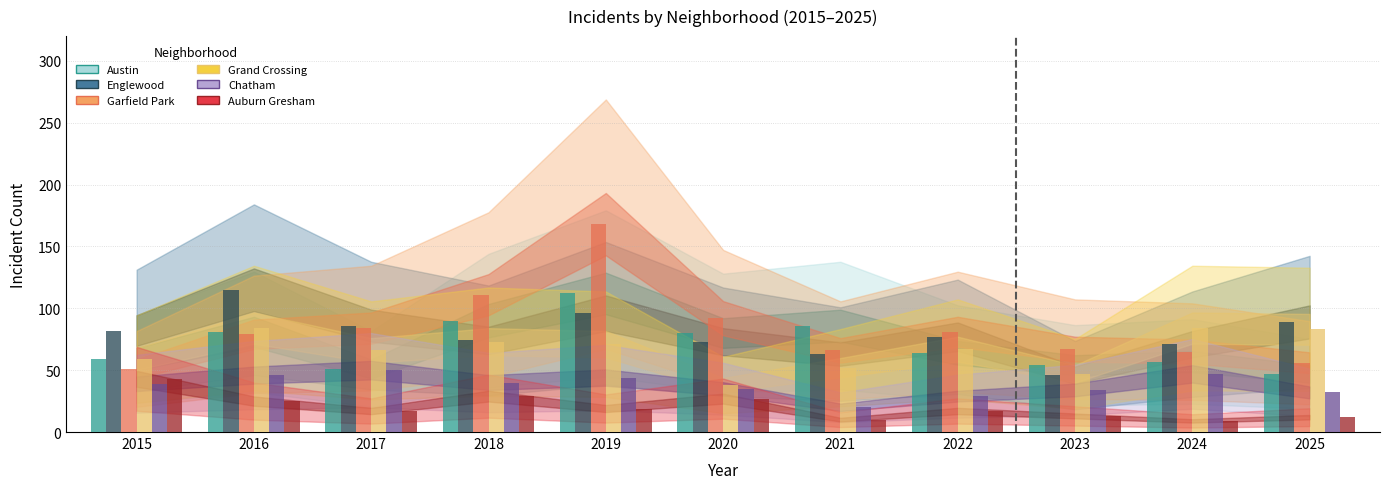

What is the minimum value shown in the chart?

9